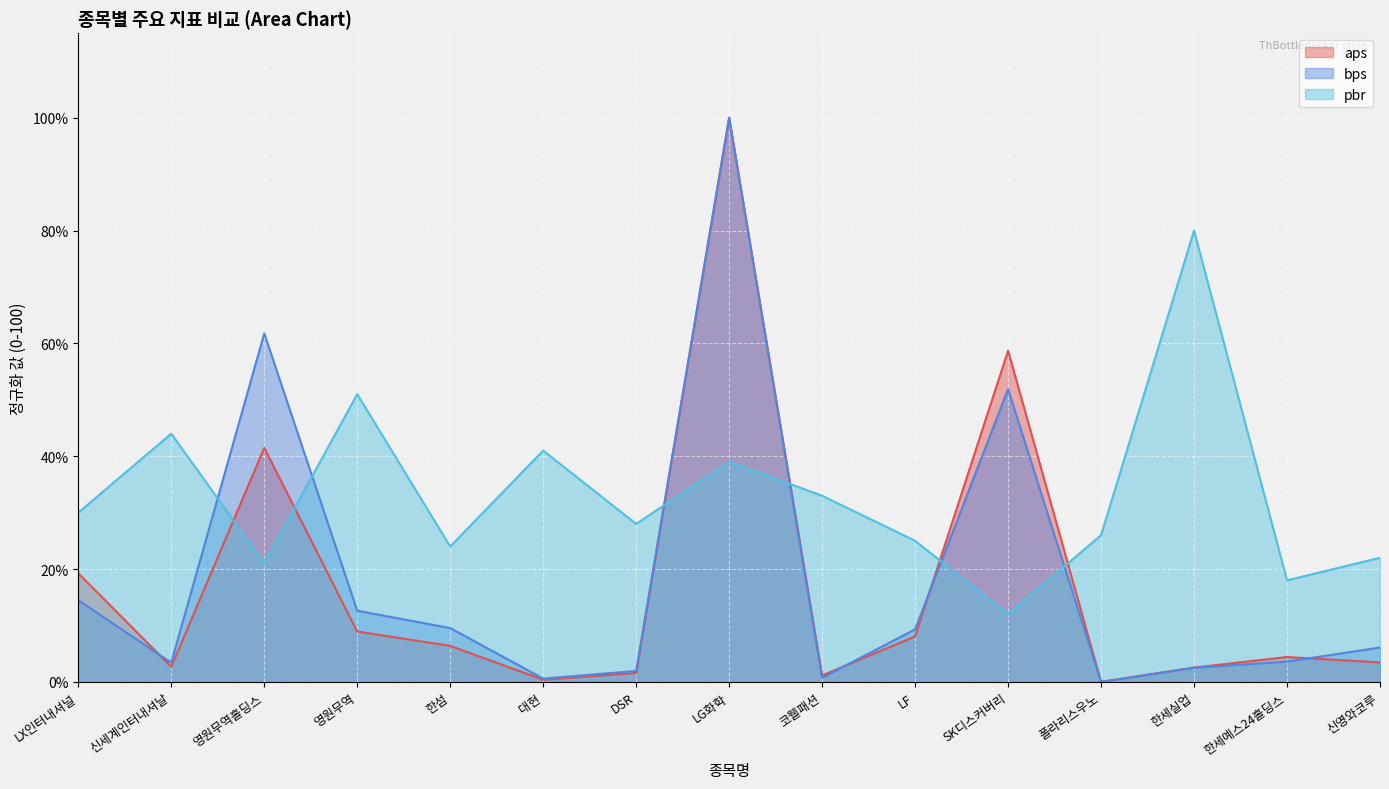

How many interior local valleys does the pbr series have?

5